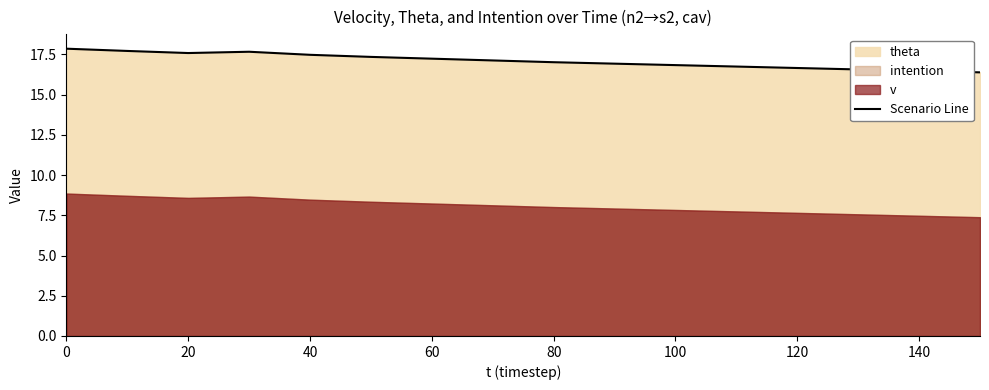

What is the maximum value for Scenario Line?

17.9